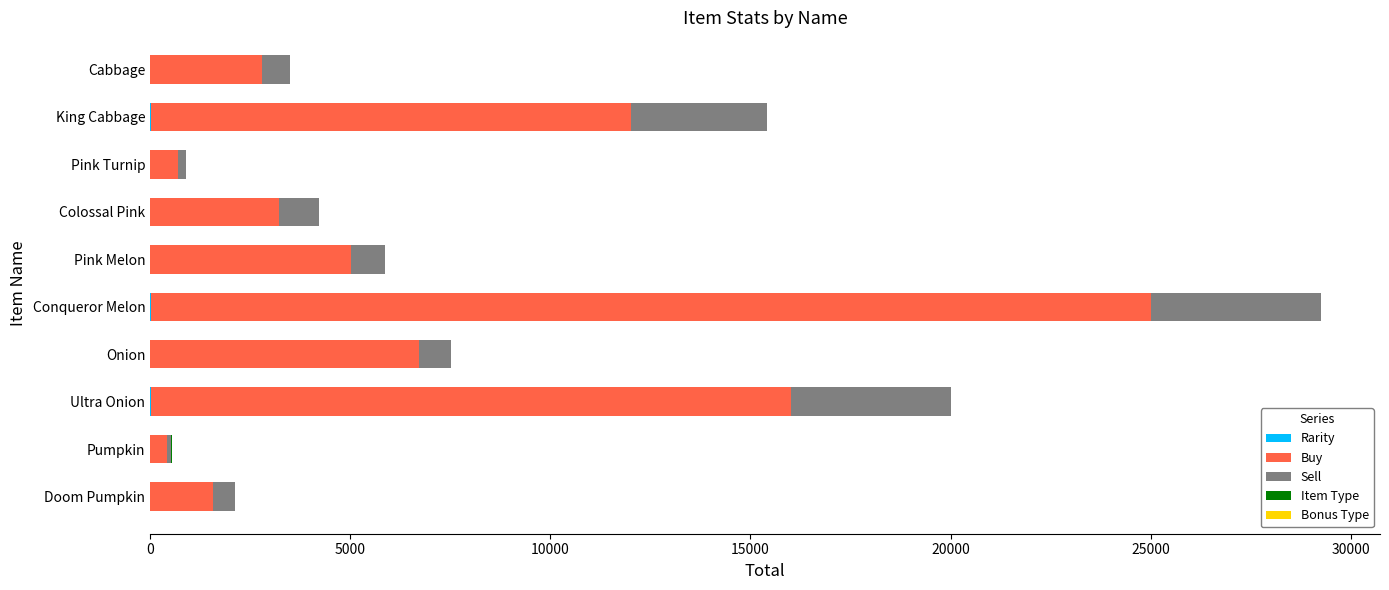

At which category is the sum across all series the highest?

Conqueror Melon